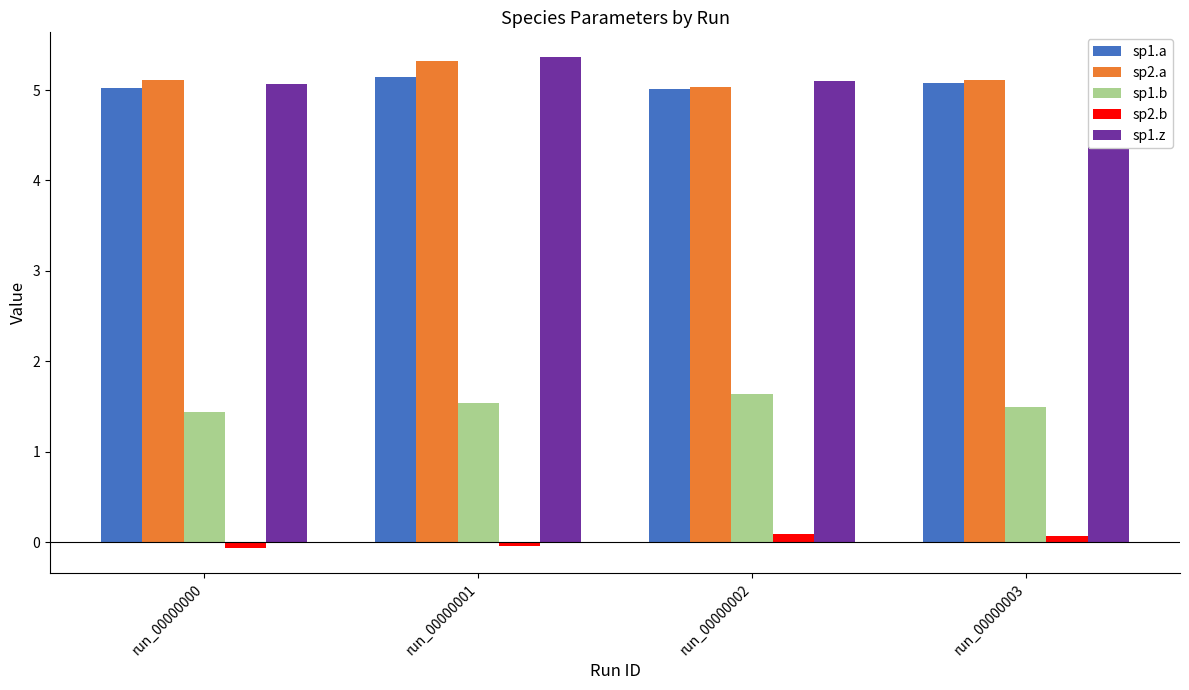

How many distinct data groups are displayed?

5